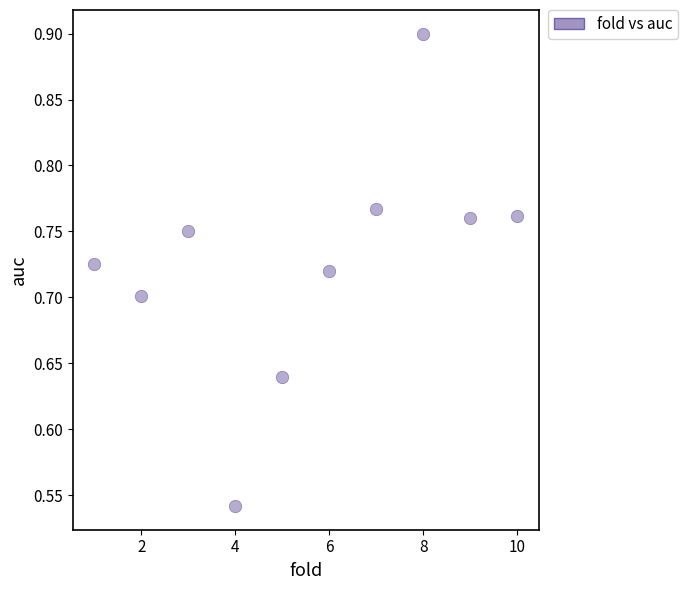

What is the average X value?

5.5